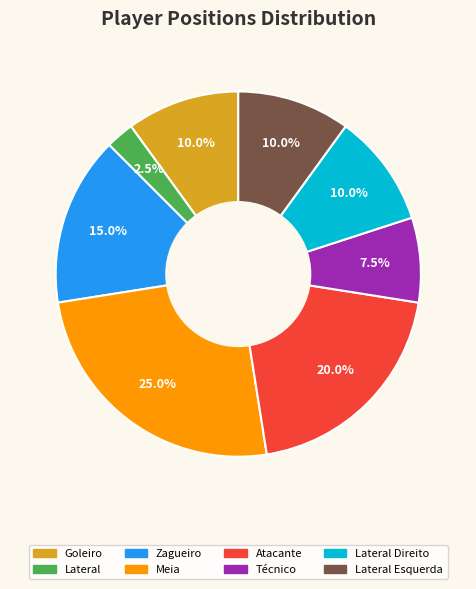

Is there any slice that represents more than half of the pie?

No